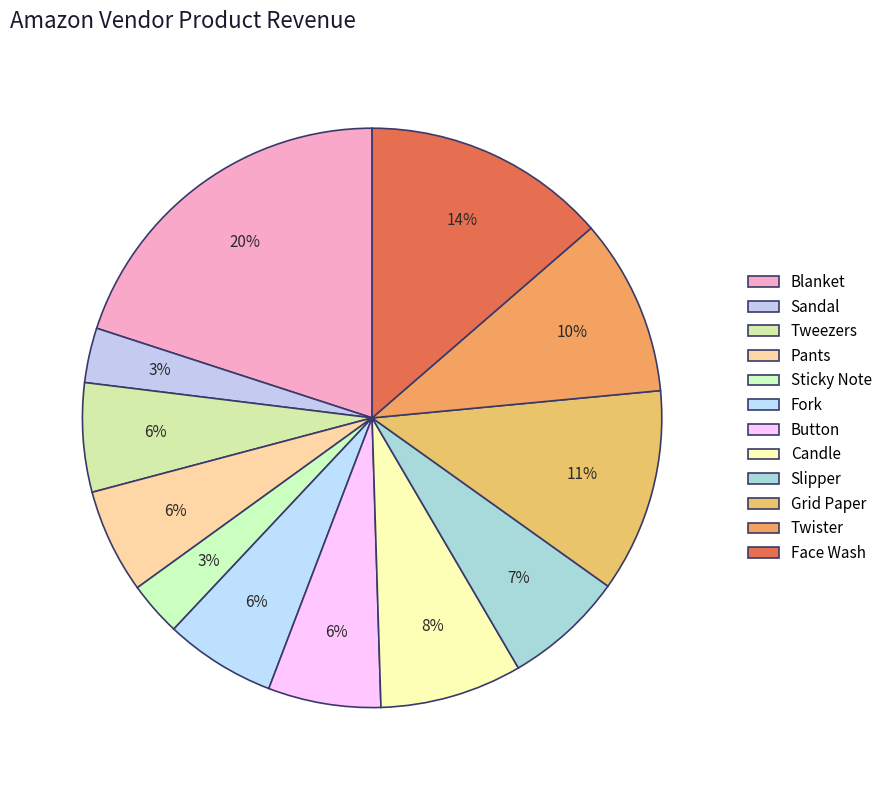

Is it true that Blanket is 33% of the pie?

False